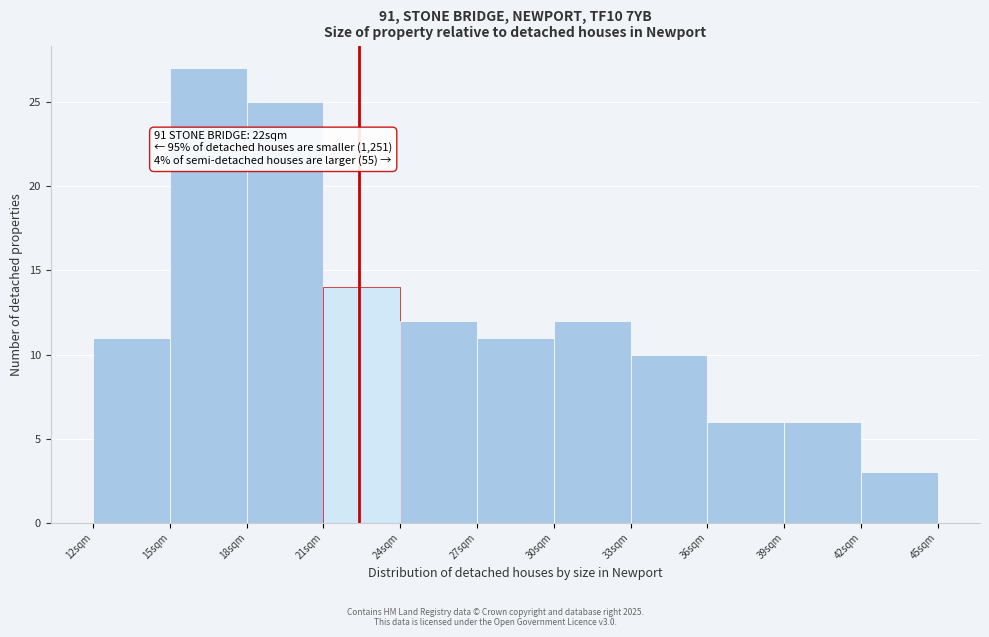

Over which range of the x-axis is the bar tallest?

15 to 18